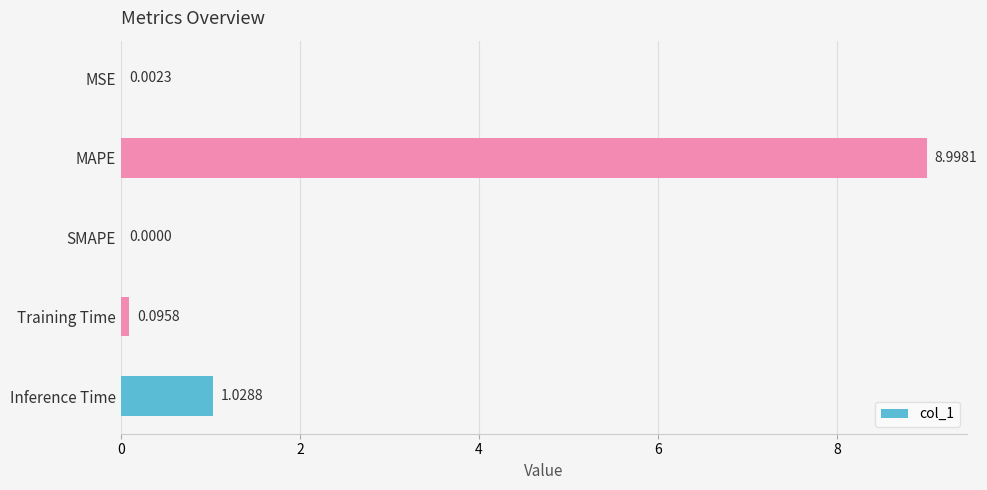

Which has a higher value, MSE or Training Time?

Training Time